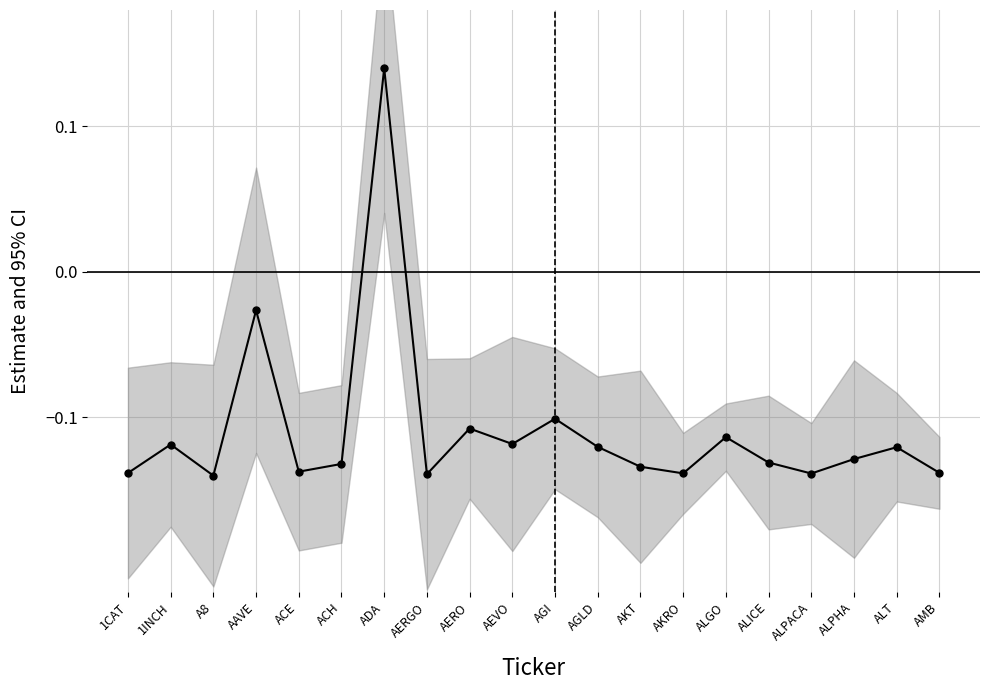

What is the label of the 13th point from the right?

AERGO